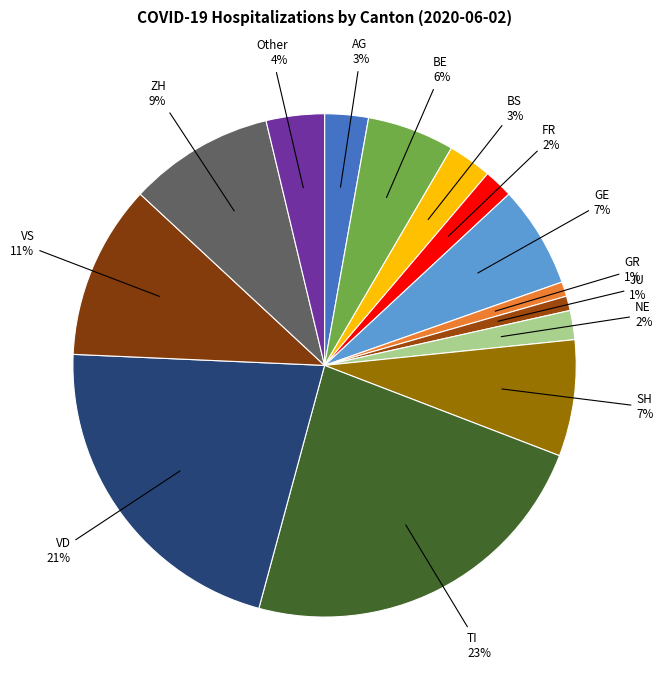

How many segments does this pie chart have?

14